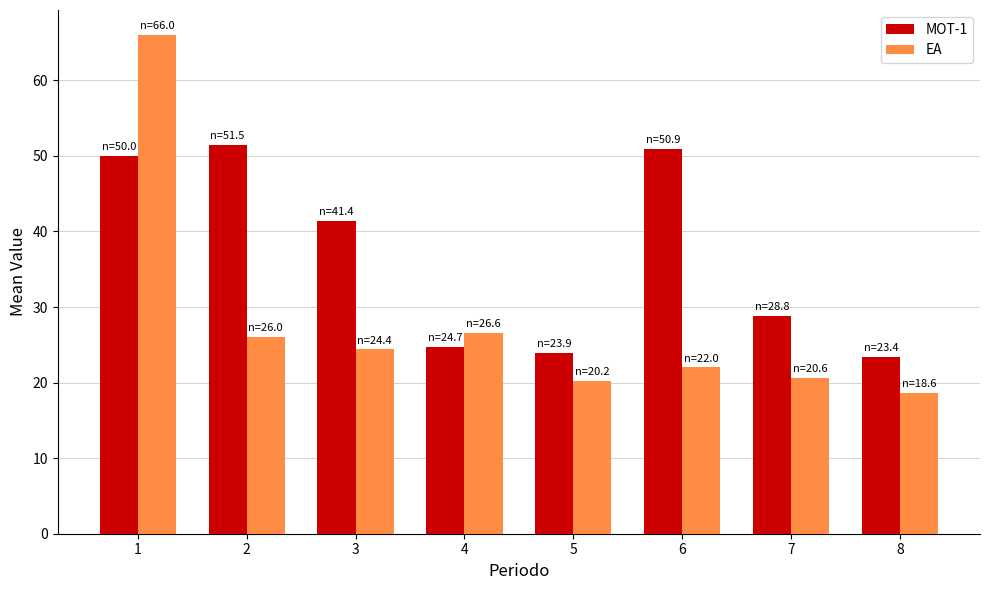

What is the difference between the maximum and minimum values in the EA series?

47.4